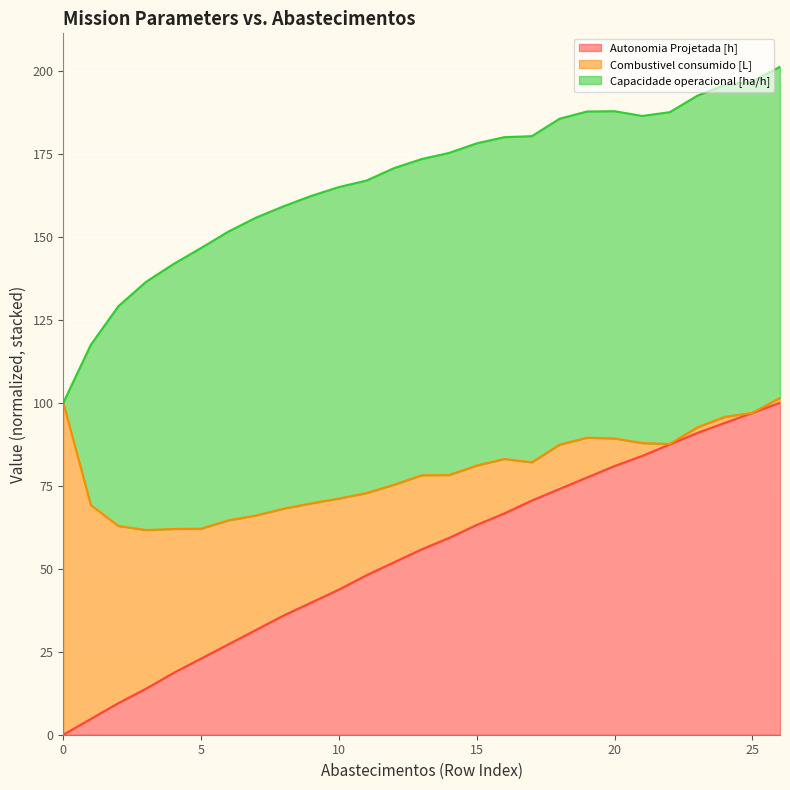

The value of Autonomia Projetada [h] at 10 is 43.7. True or false?

True